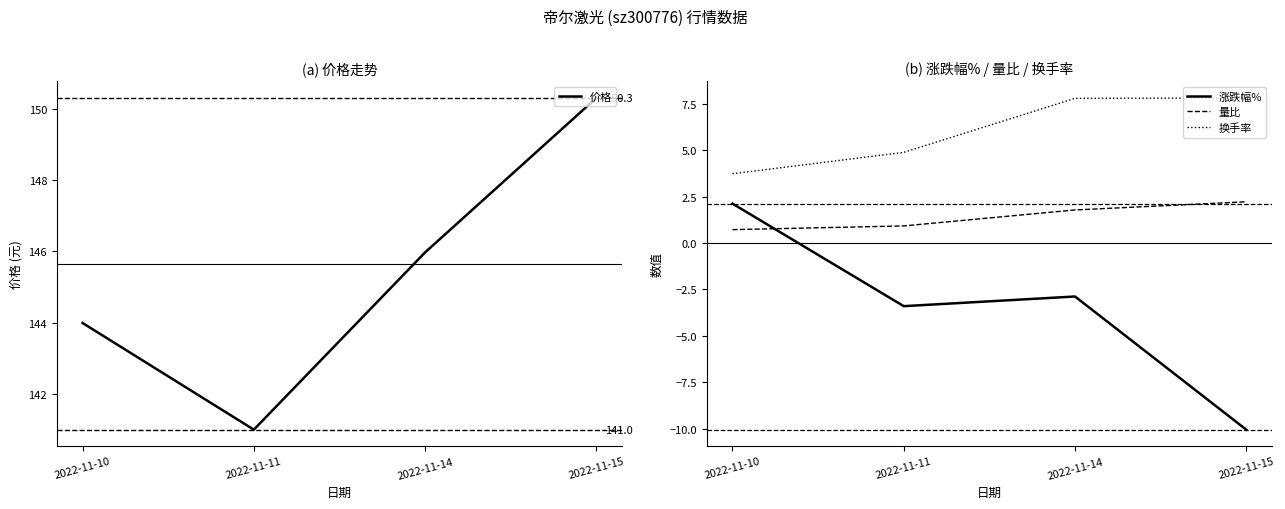

At how many categories does at least one series exceed 130?

4